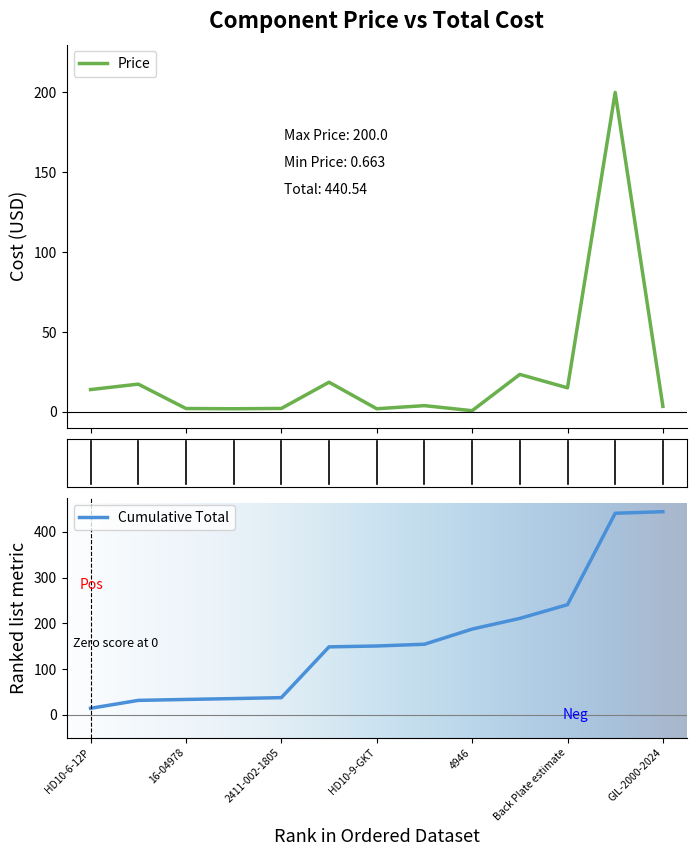

What is the lowest value of the Cumulative Total series?

13.9